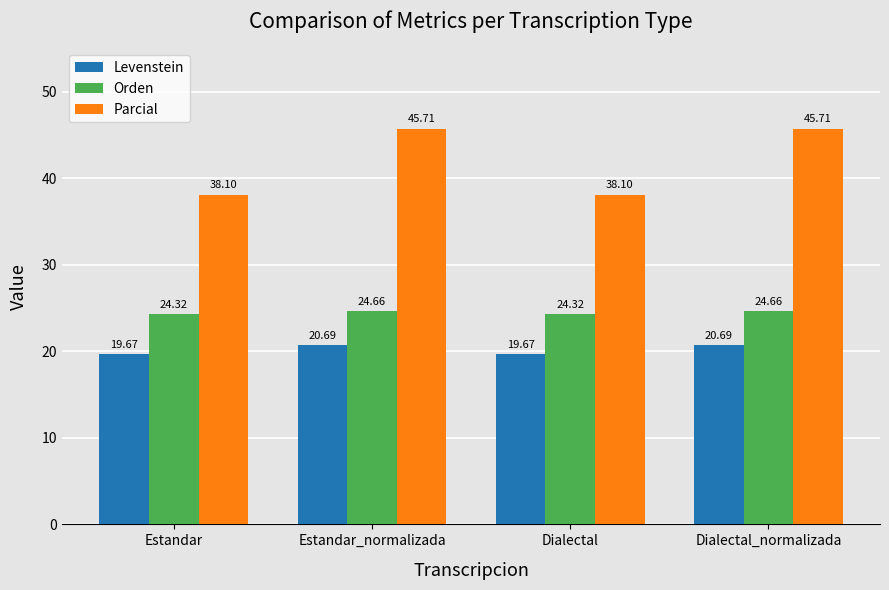

What is the greatest value displayed?

45.7